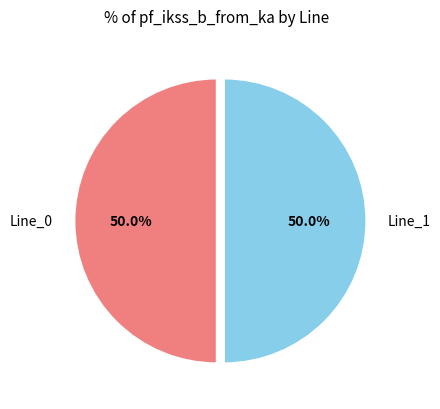

How many segments does this pie chart have?

2